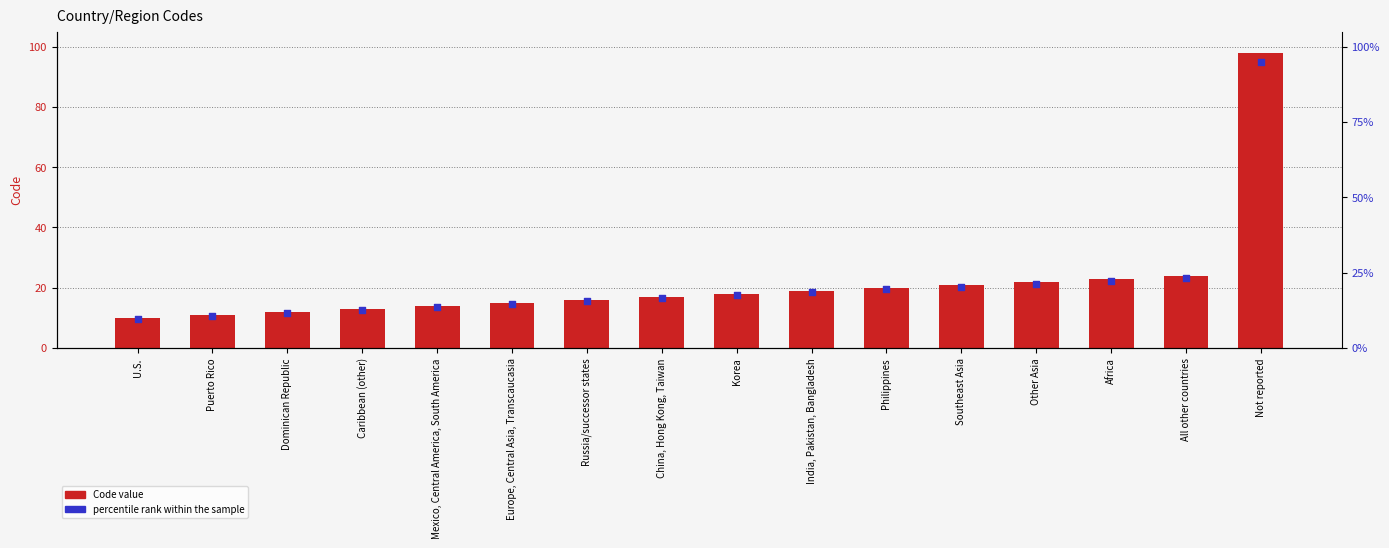

At how many categories does at least one series exceed 10?

15